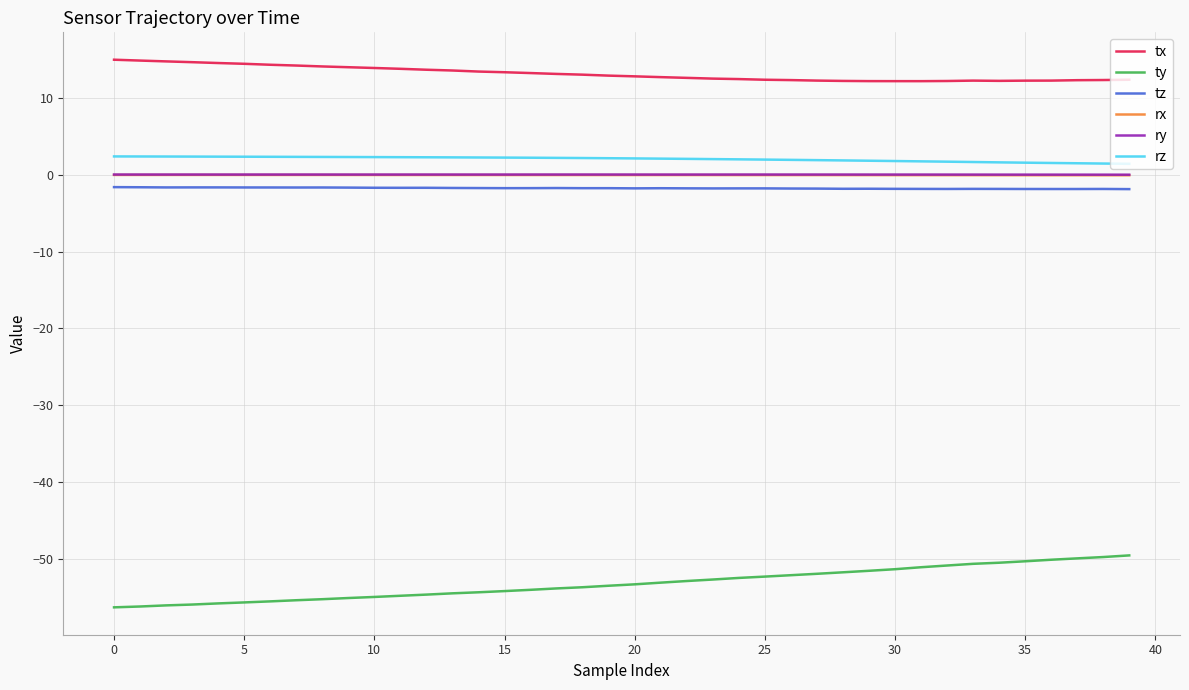

What is the maximum value for tz?

-1.6